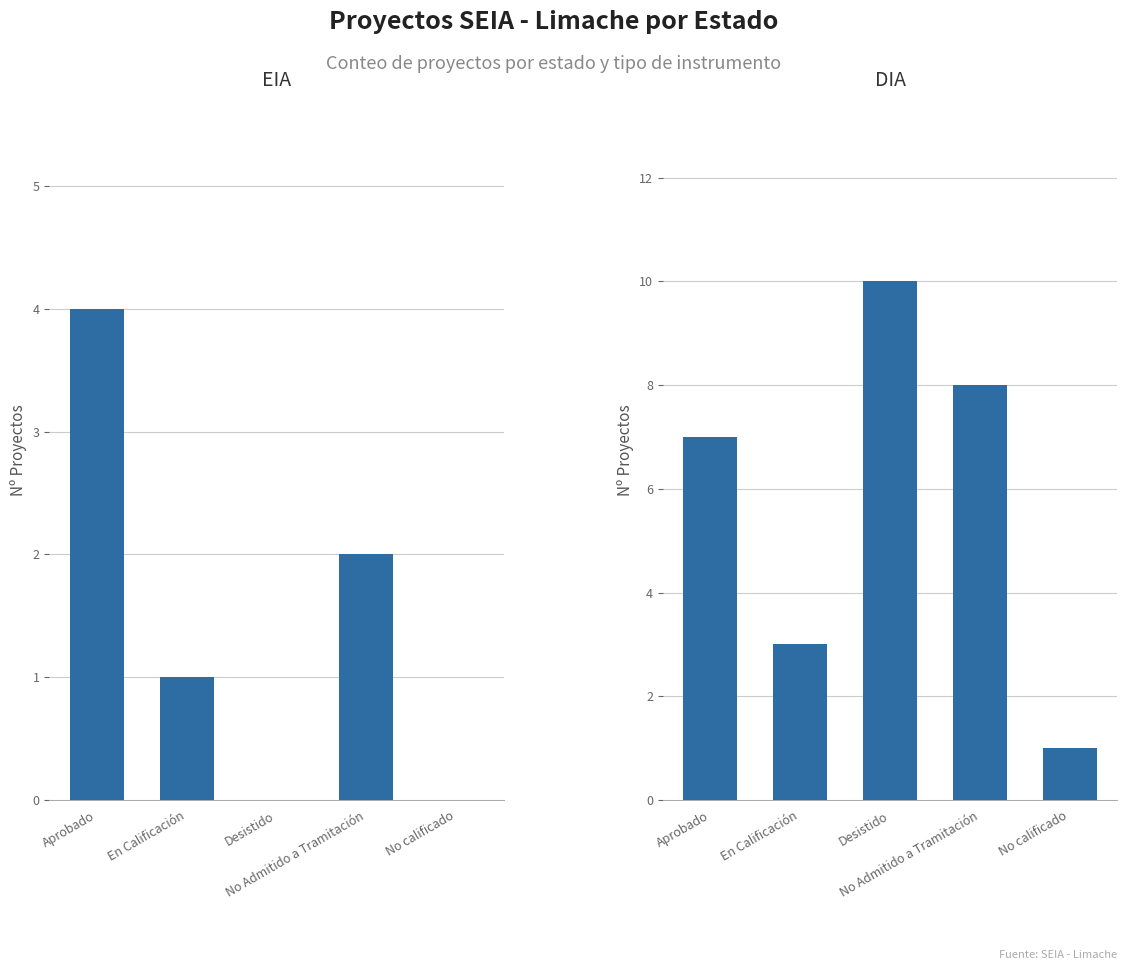

Where does the DIA series first go above 7?

Desistido